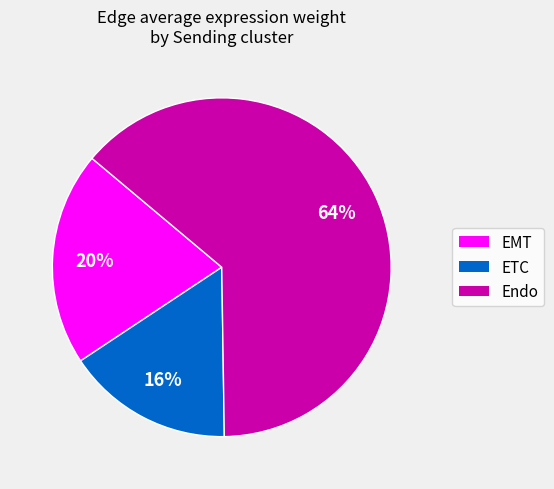

Do EMT and ETC together represent more than half of the pie?

No